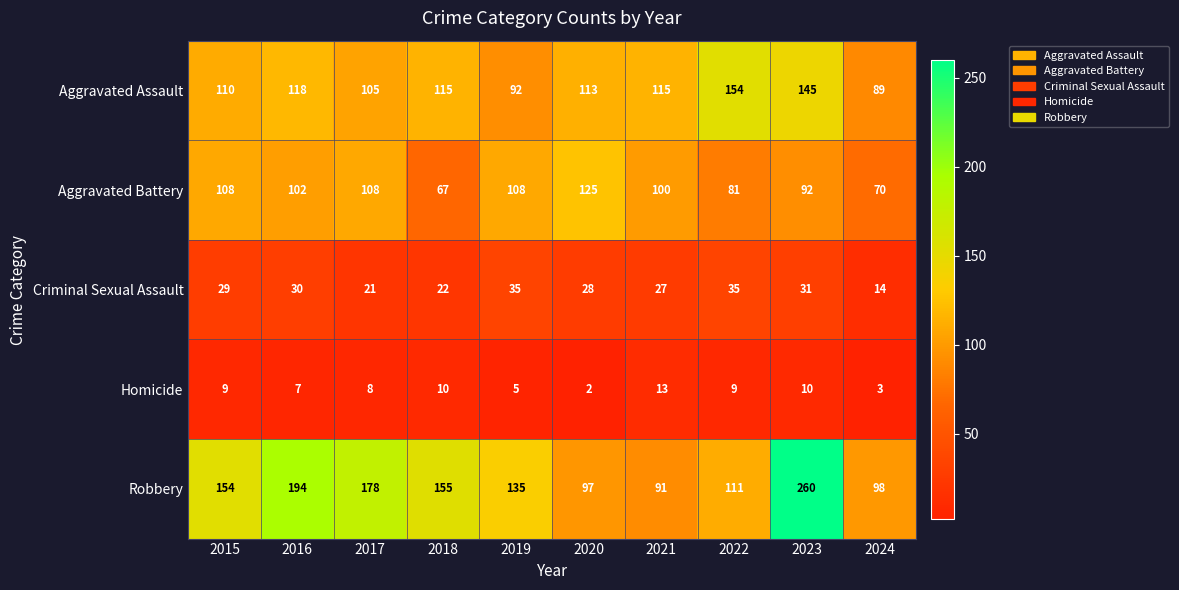

How many categories are shown in the chart?

10